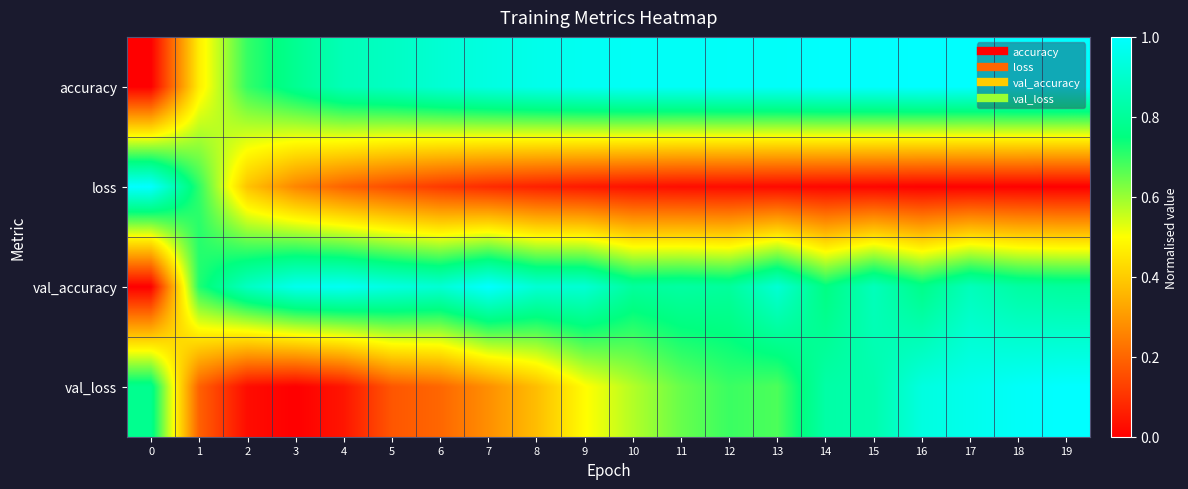

Which series has the widest spread of values?

accuracy